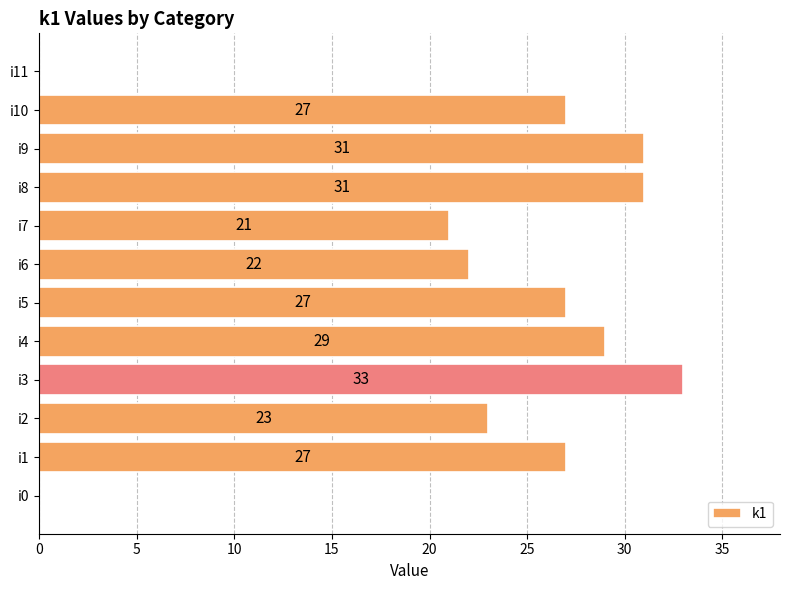

What is the sum of all values?

271